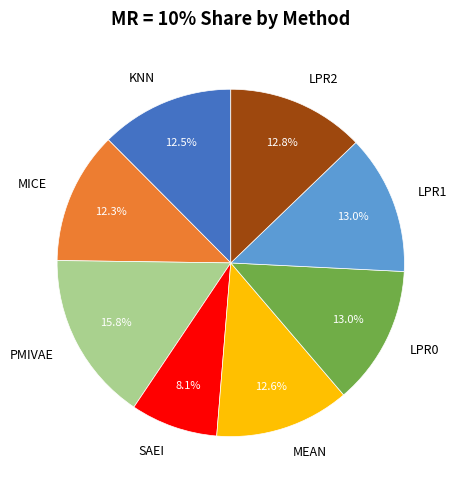

What is the largest slice in the pie chart?

PMIVAE